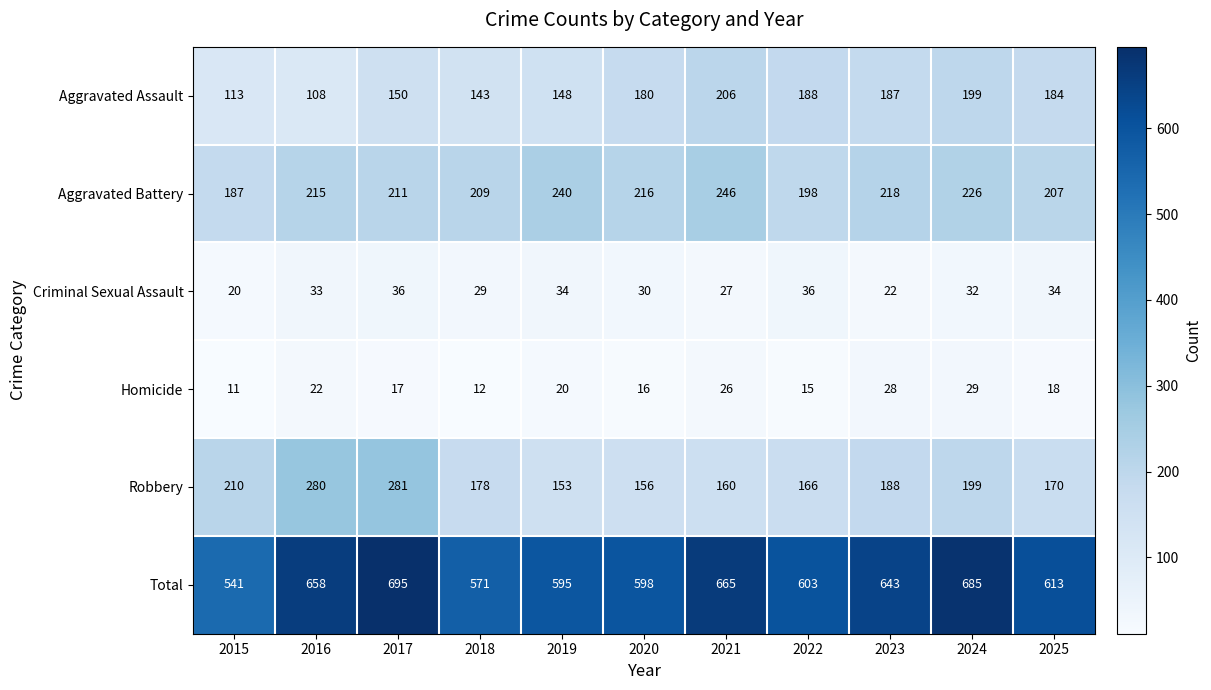

Which series has the largest range (max minus min)?

Total